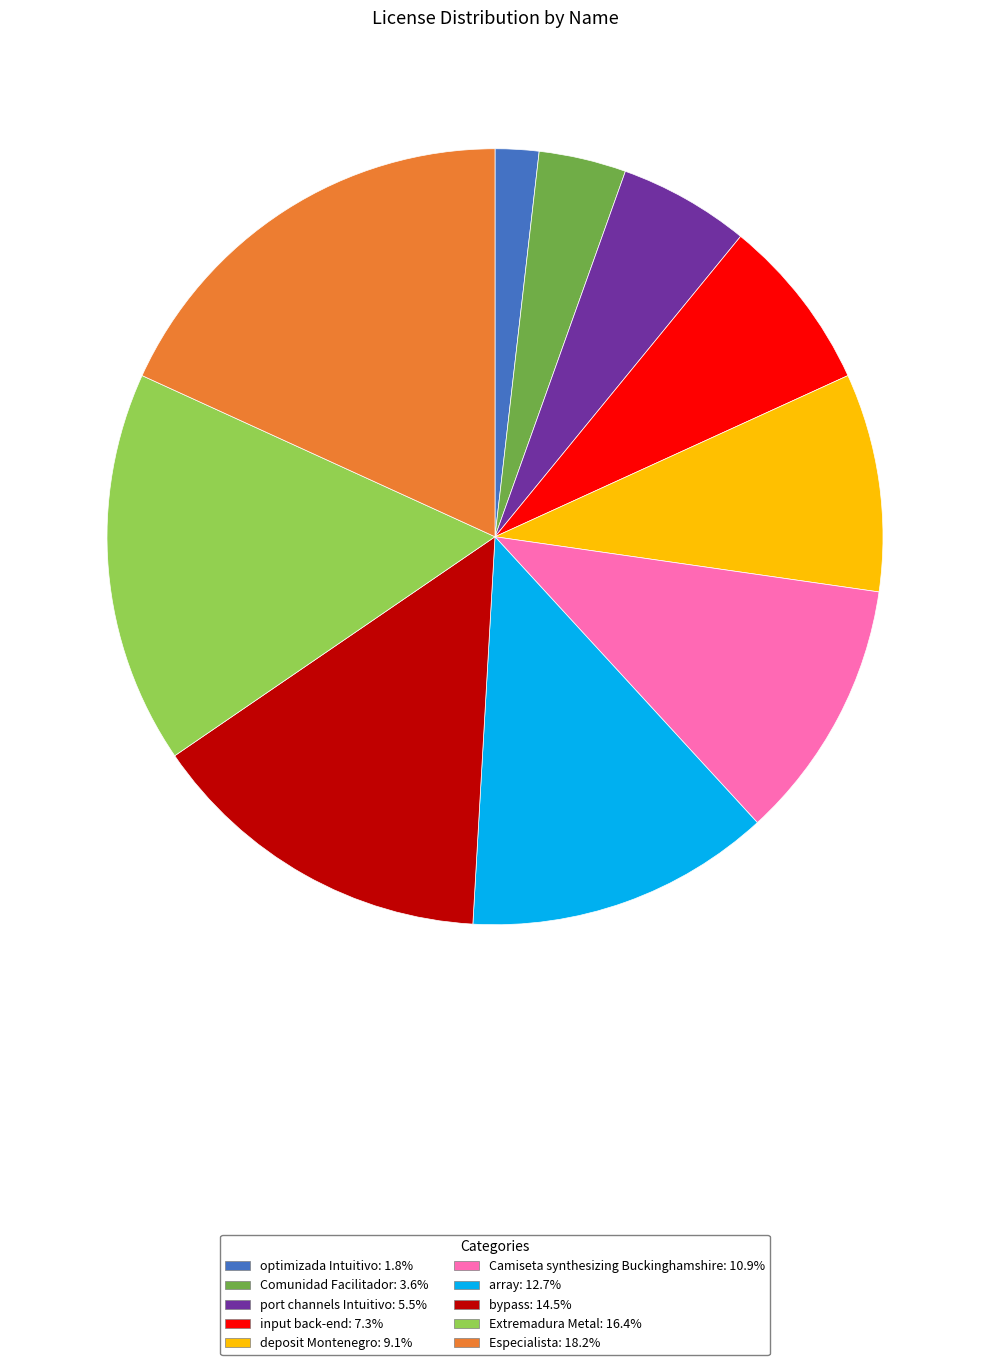

Does optimizada Intuitivo represent more than half of the total?

No